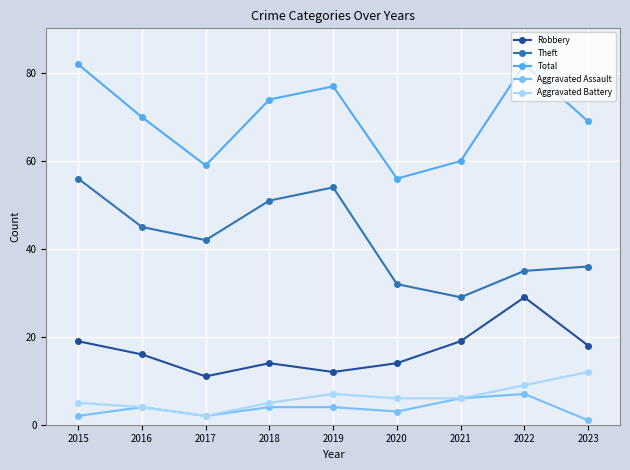

Which series changed the most between 2020 and 2022?

Total